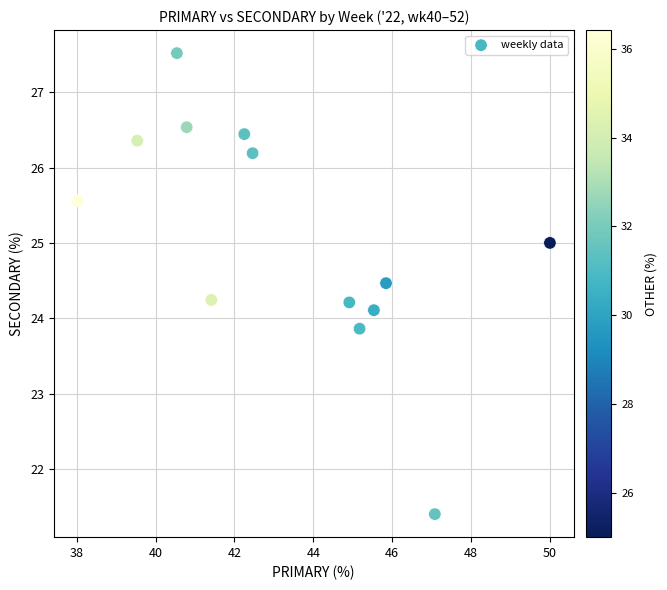

What is the range of Y values (max minus min)?

6.1